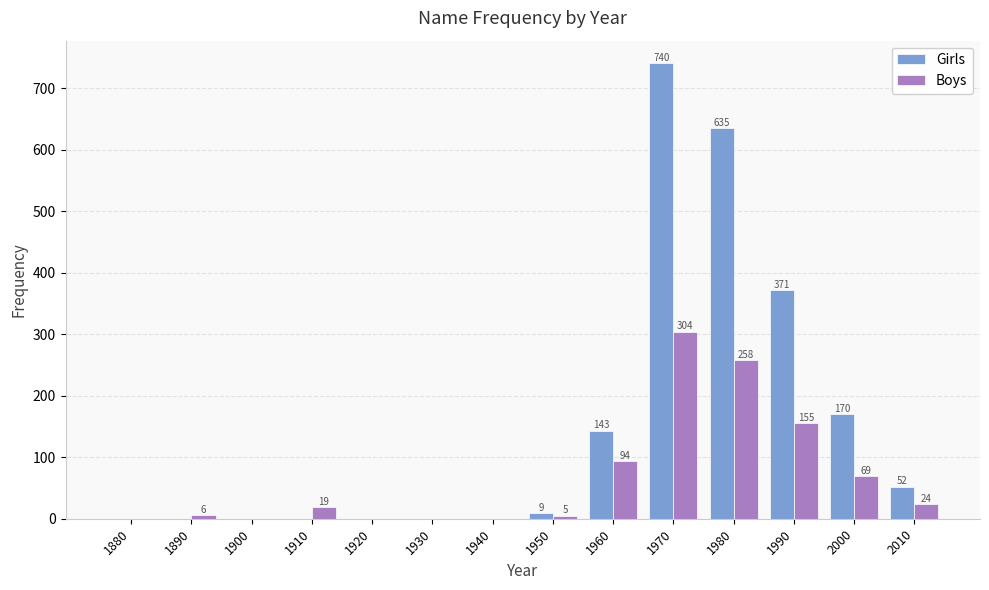

Reading left to right, what are all the values shown in this chart?

Girls: 1880=0	1890=0	1900=0	1910=0	1920=0	1930=0	1940=0	1950=9	1960=143	1970=740	1980=635	1990=371	2000=170	2010=52
Boys: 1880=0	1890=6	1900=0	1910=19	1920=0	1930=0	1940=0	1950=5	1960=94	1970=304	1980=258	1990=155	2000=69	2010=24